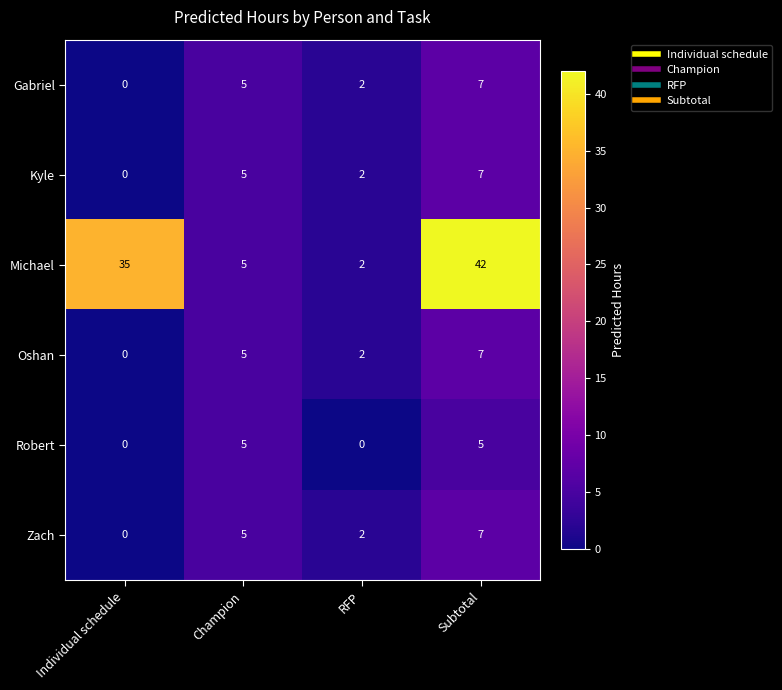

At which label is Oshan closest to 3?

RFP